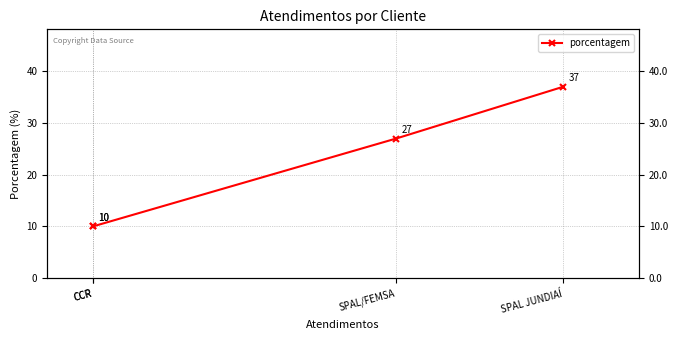

Where does the data first go above 27?

SPAL JUNDIAÍ